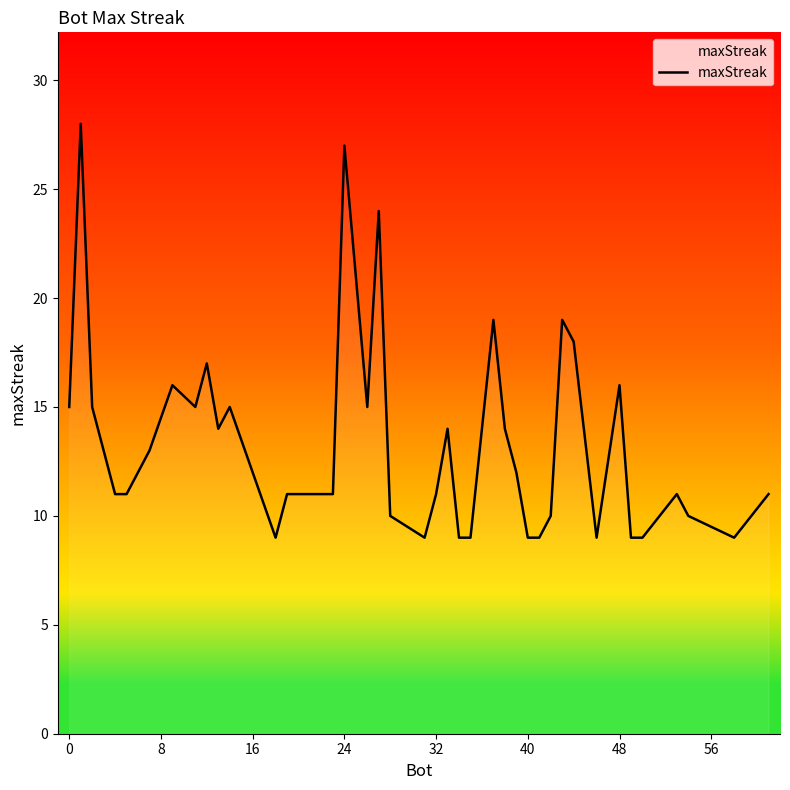

What is the difference between the maximum and minimum values?

19